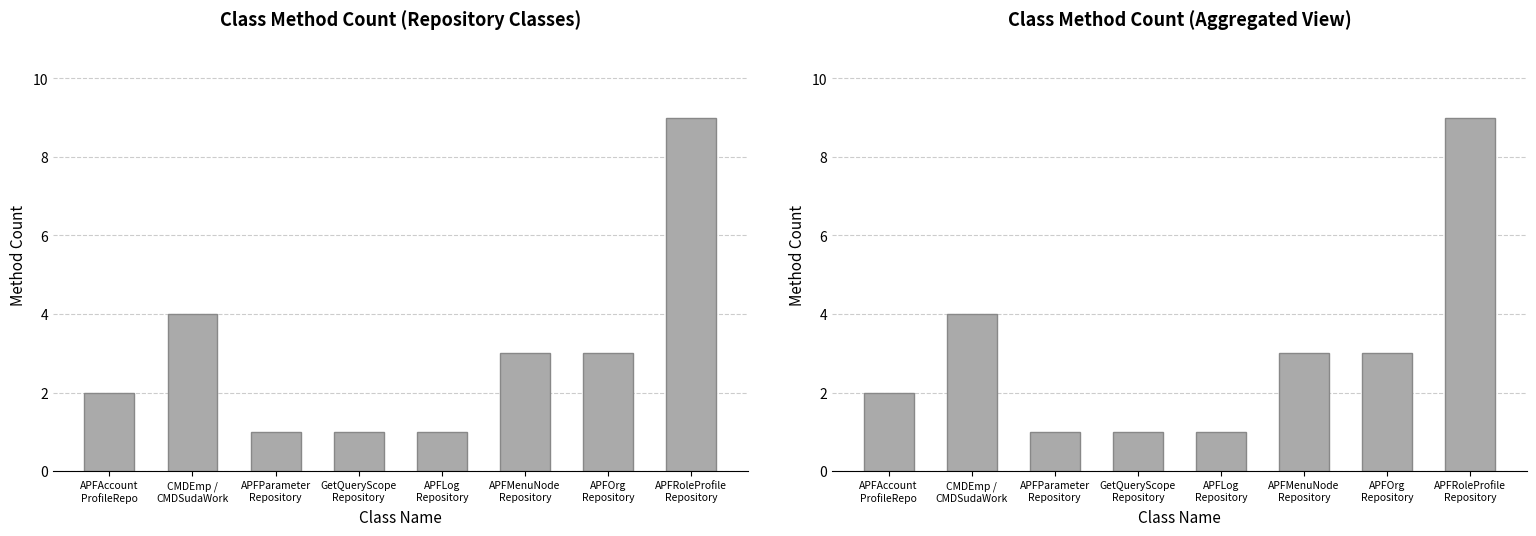

Count the number of values greater than 3.

2